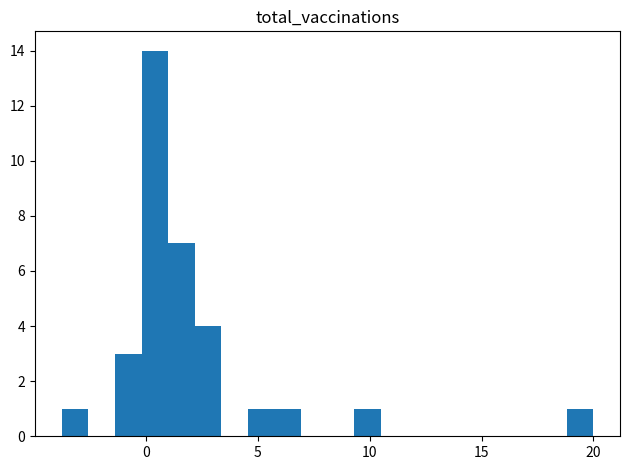

Read against the x-axis, roughly where is the centre of the tallest bar?

0.5